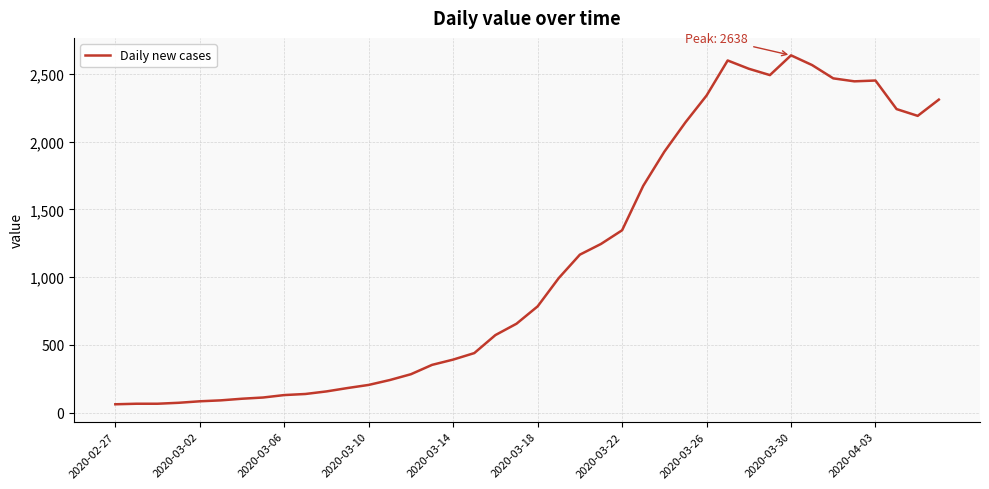

What is the minimum value shown in the chart?

61